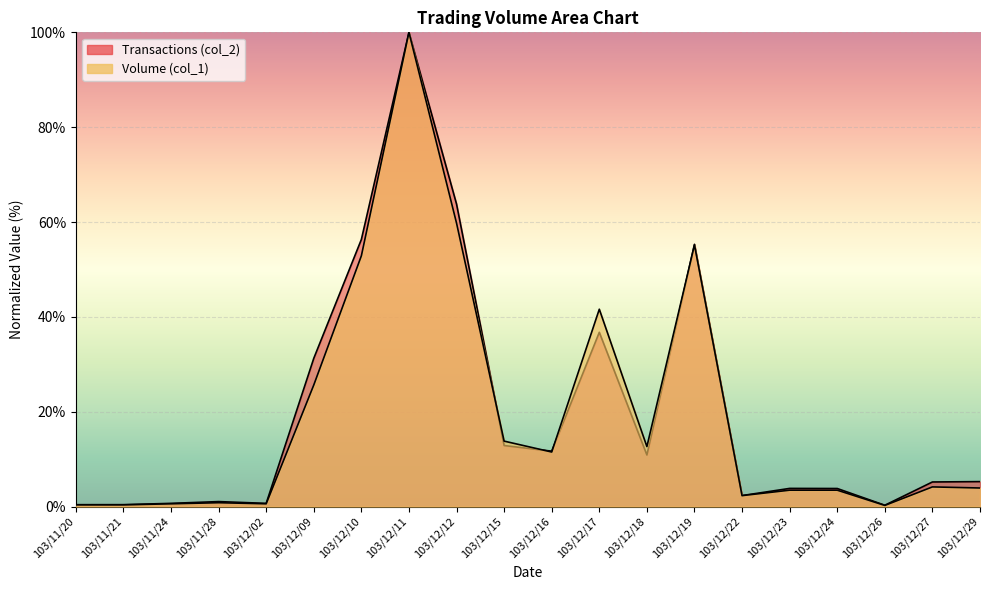

Rank the series by their maximum value, from highest to lowest.

Volume (col_1), Transactions (col_2)